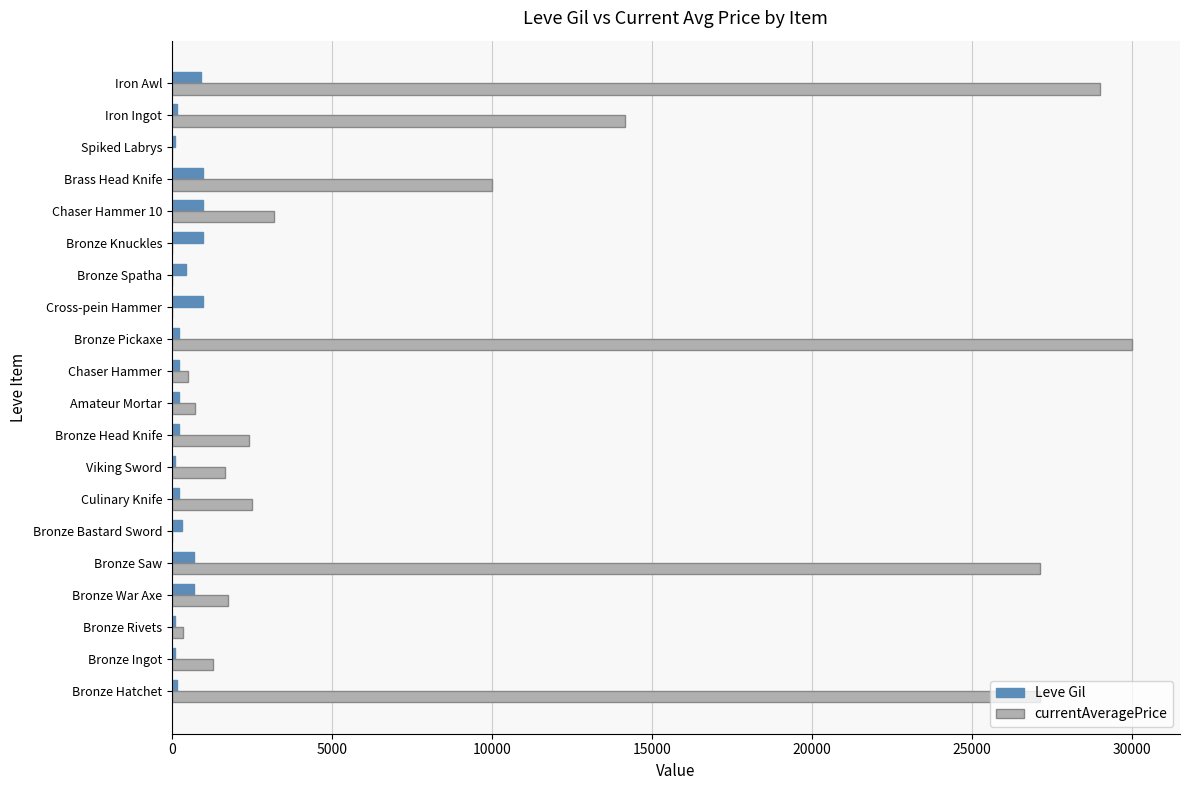

The value of Leve Gil at Iron Awl is 910. True or false?

True